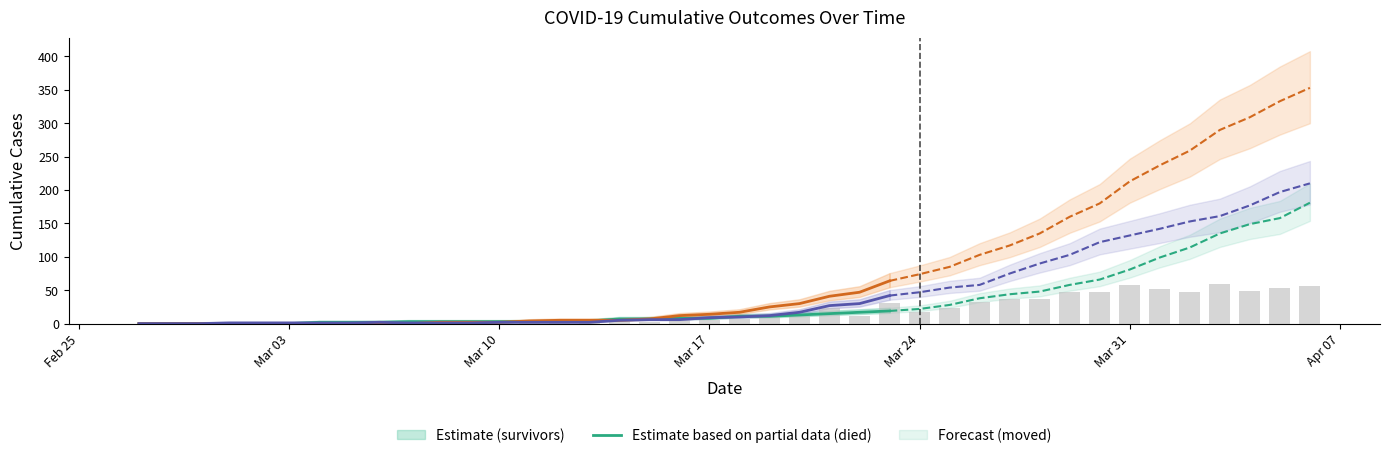

What is the label of the 31st bar from the left?

2020-03-28